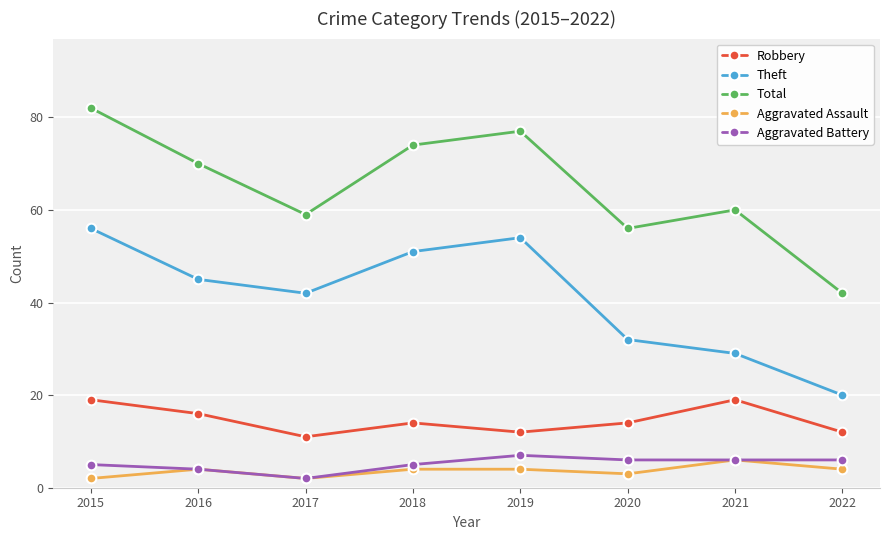

How many Aggravated Assault values are between 3 and 4?

5